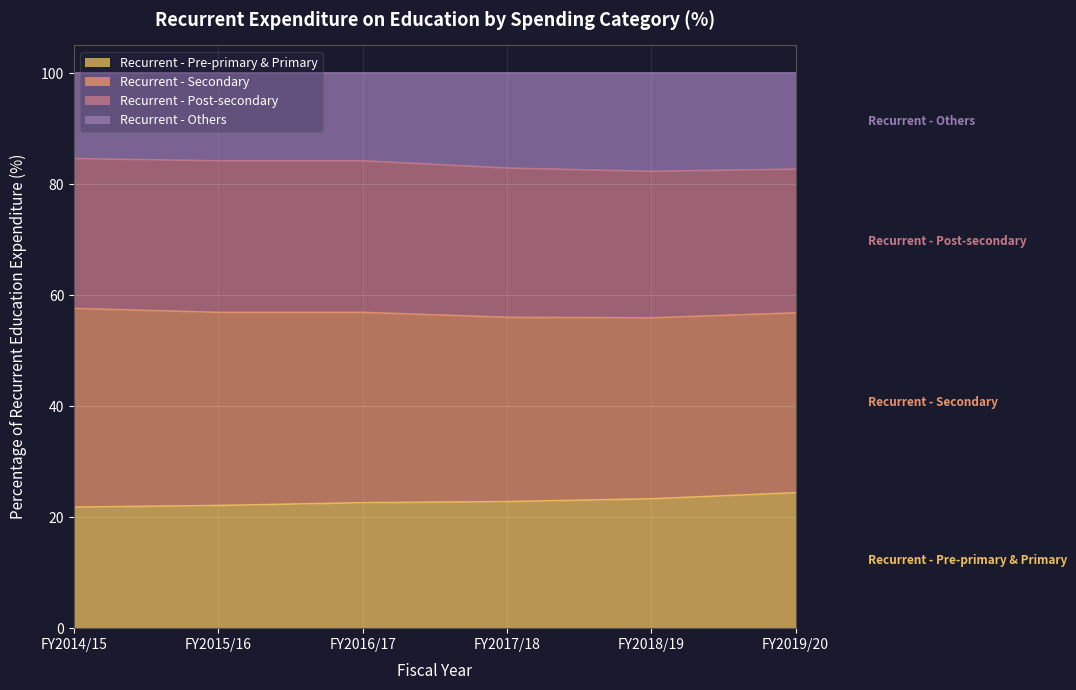

What is the total value across all series at FY2019/20?

100.0